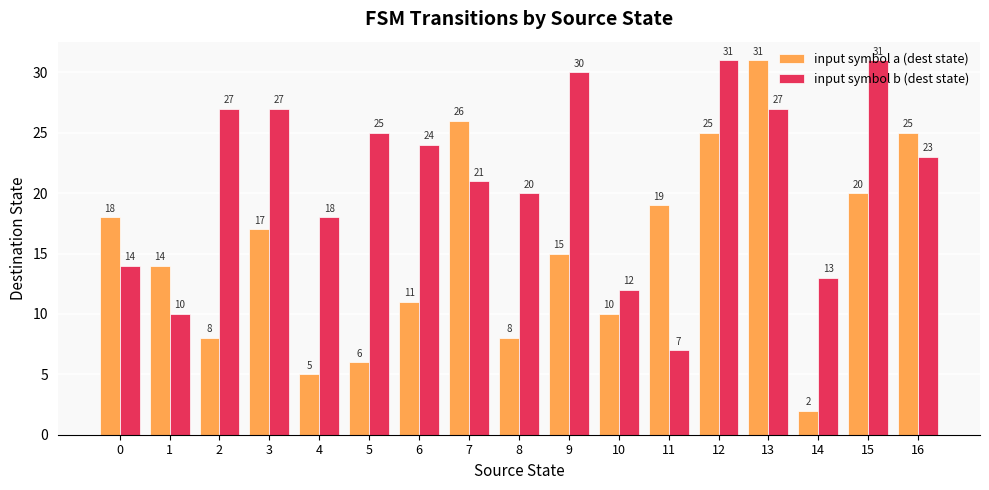

What are all the series names shown in the legend?

input symbol a (dest state), input symbol b (dest state)